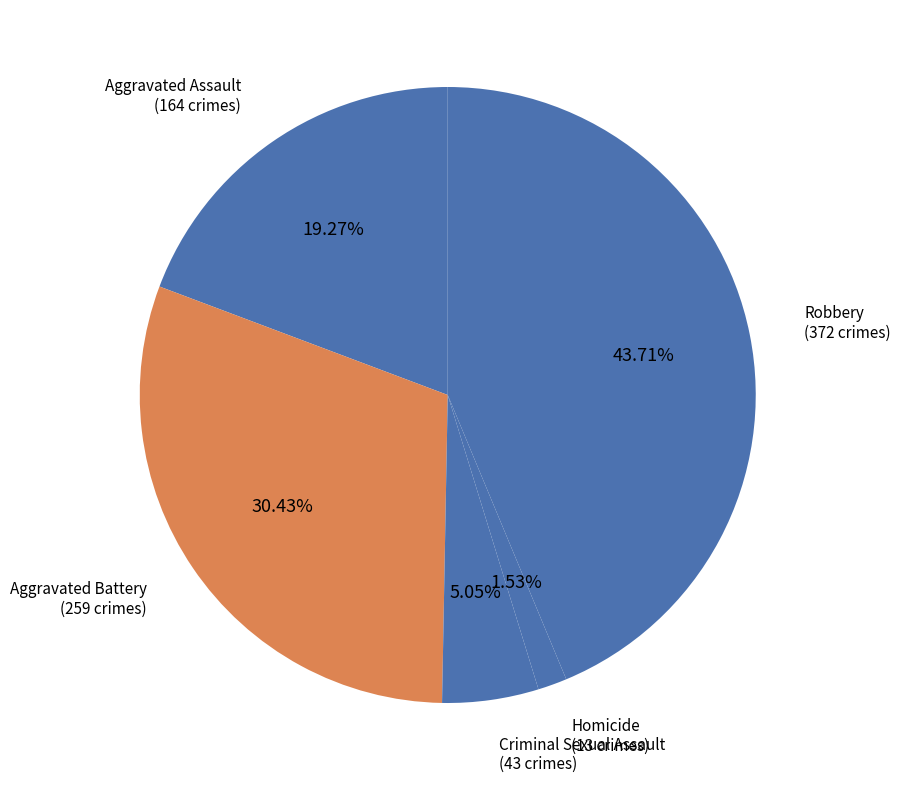

Is there any slice that represents more than half of the pie?

No